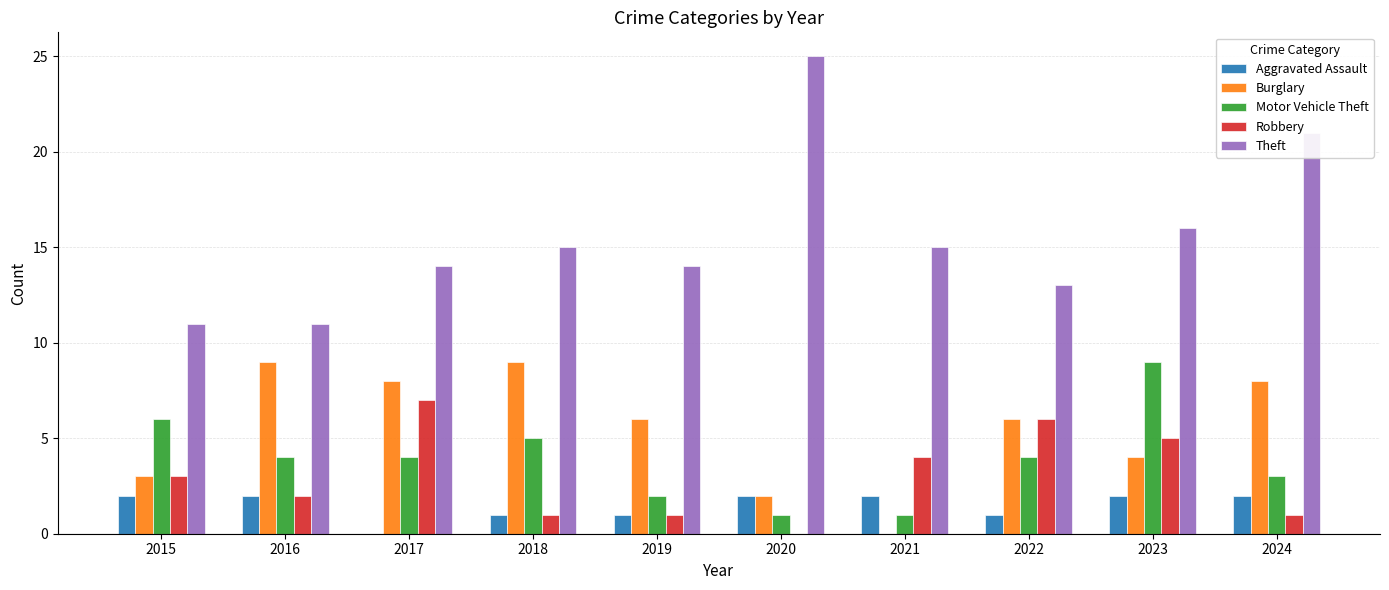

What is the average value of the Aggravated Assault series?

2